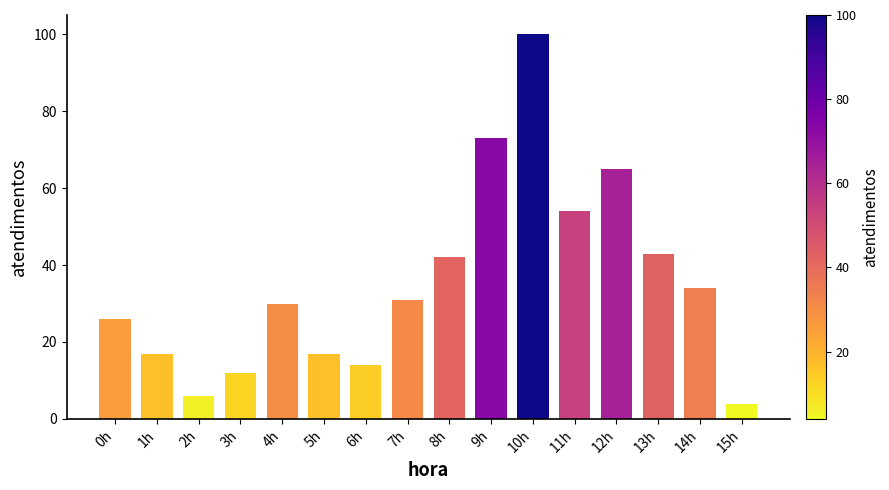

What is the smallest value displayed?

4